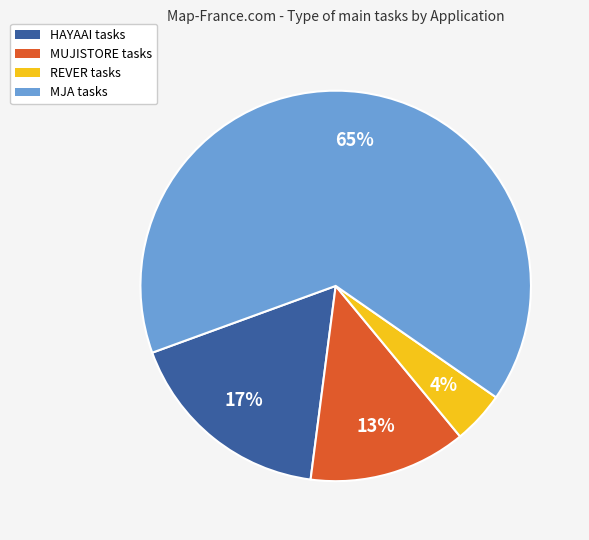

Combined, do MUJISTORE and HAYAAI account for over 50%?

No